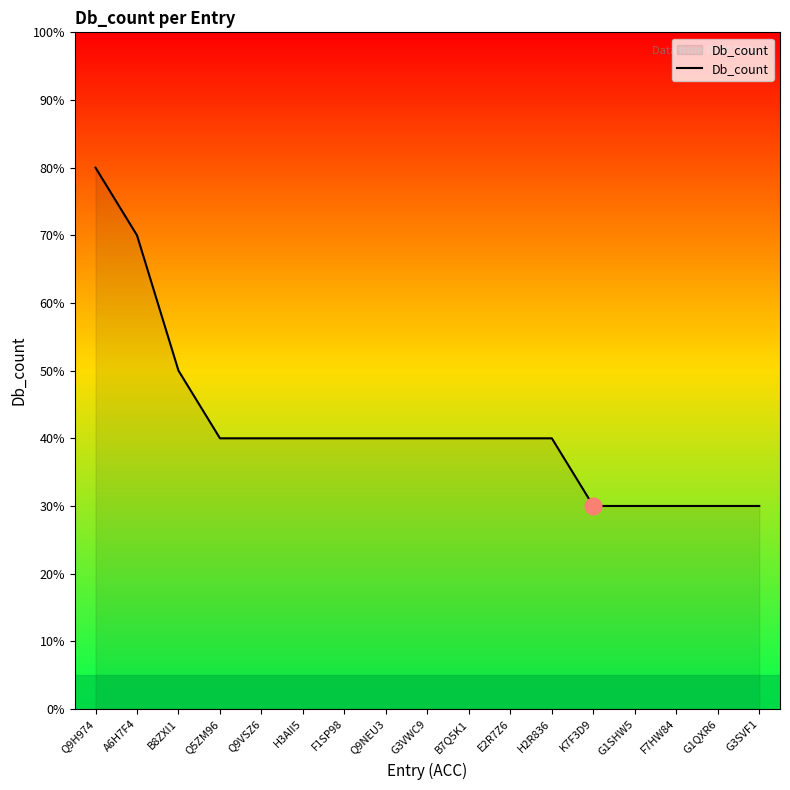

Is this an area chart (filled region under the line)?

Yes